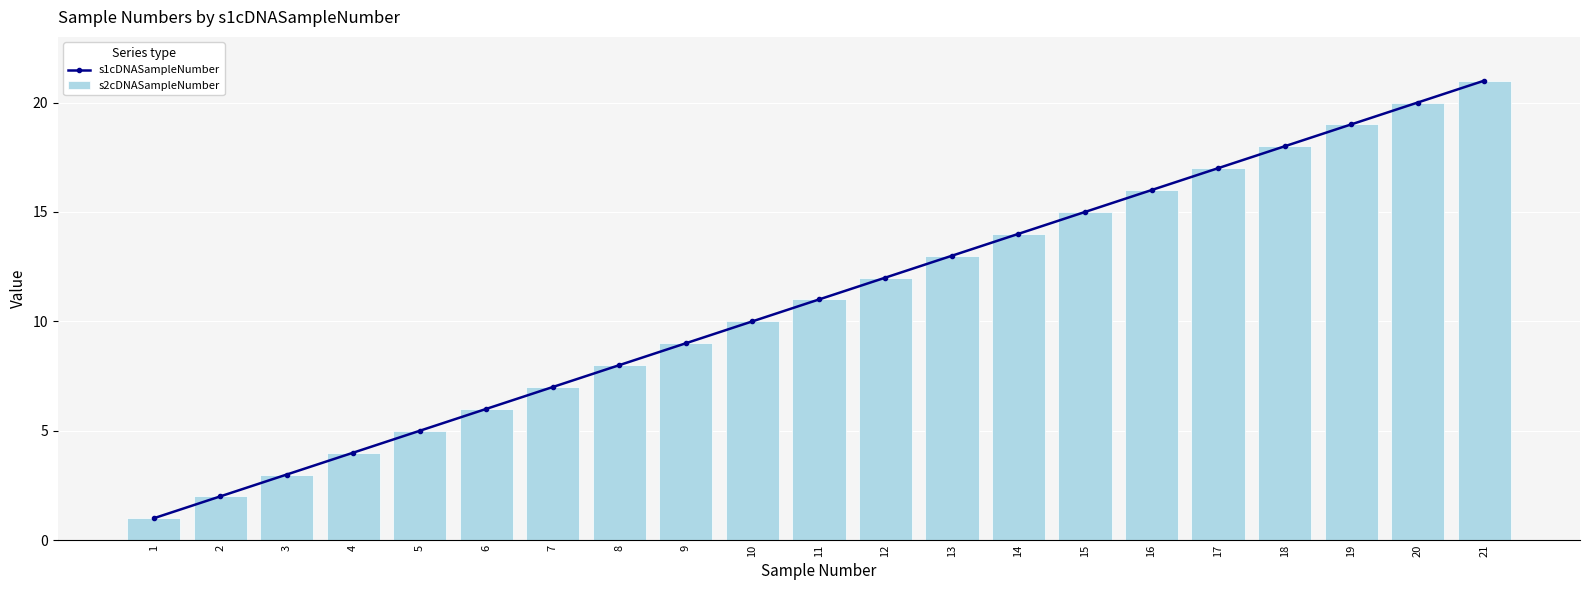

Reading left to right, list all the values displayed in this chart.

s1cDNASampleNumber: 1	2	3	4	5	6	7	8	9	10	11	12	13	14	15	16	17	18	19	20	21
s2cDNASampleNumber: 1	2	3	4	5	6	7	8	9	10	11	12	13	14	15	16	17	18	19	20	21